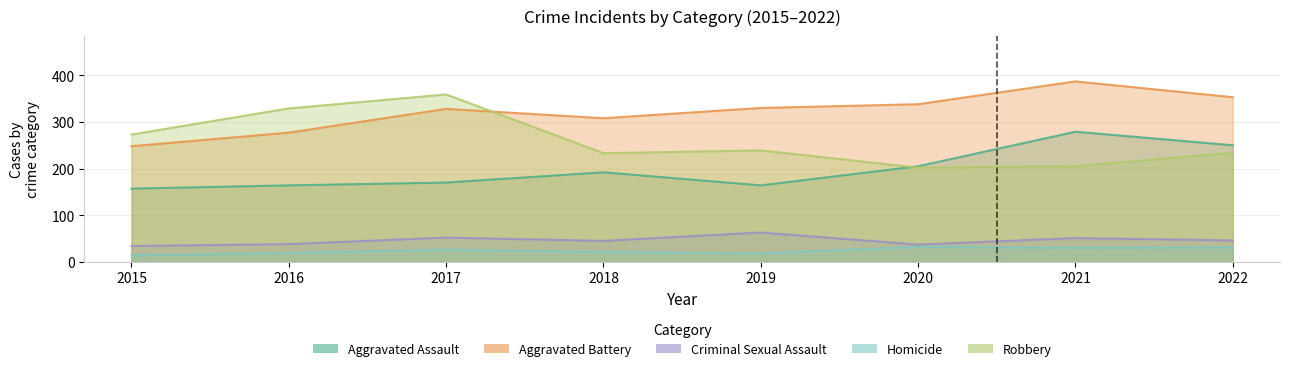

List the series in order of their peak value, highest first.

Aggravated Battery, Robbery, Aggravated Assault, Criminal Sexual Assault, Homicide